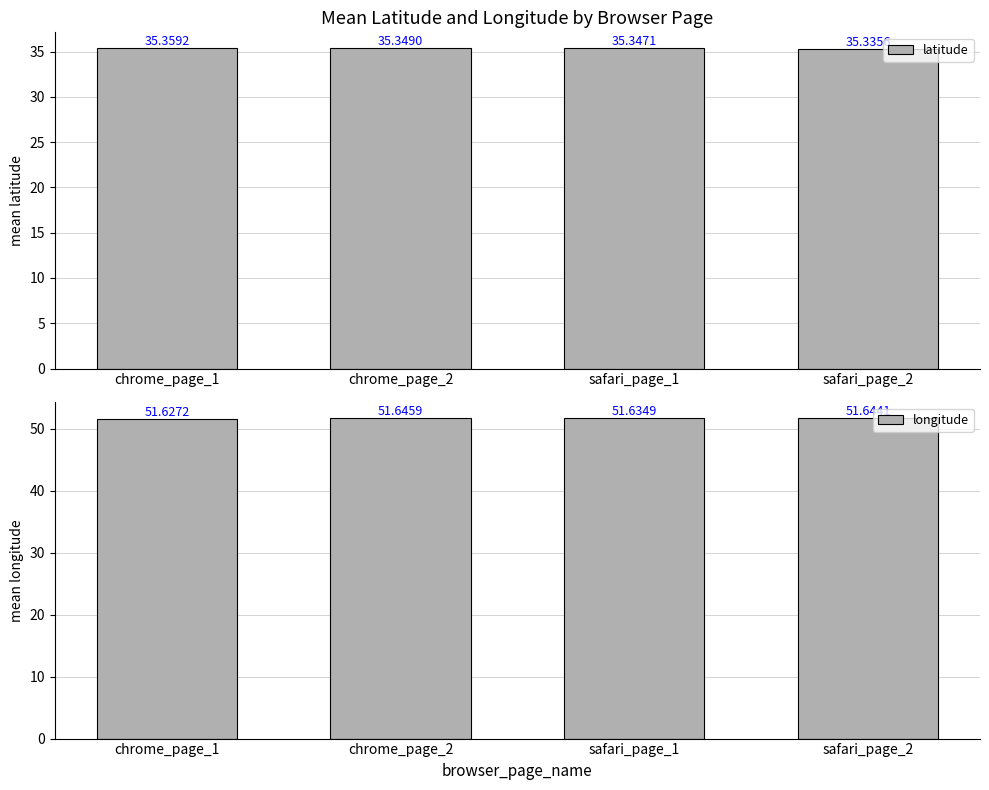

Rank the series by their maximum value, from highest to lowest.

longitude, latitude